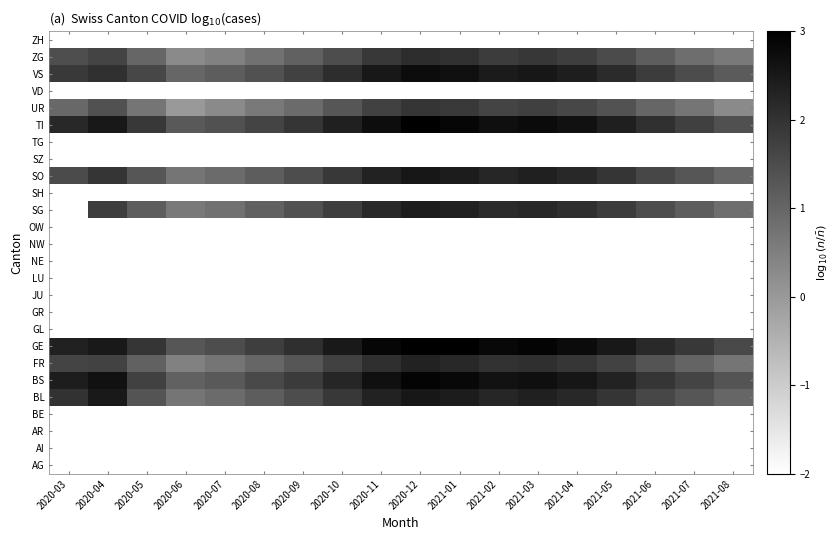

List the series in order of their overall mean, highest first.

AG, AI, AR, BE, GE, BS, BL, GL, GR, JU, LU, NE, NW, OW, SG, SH, SO, SZ, TG, TI, UR, VD, VS, ZG, ZH, FR